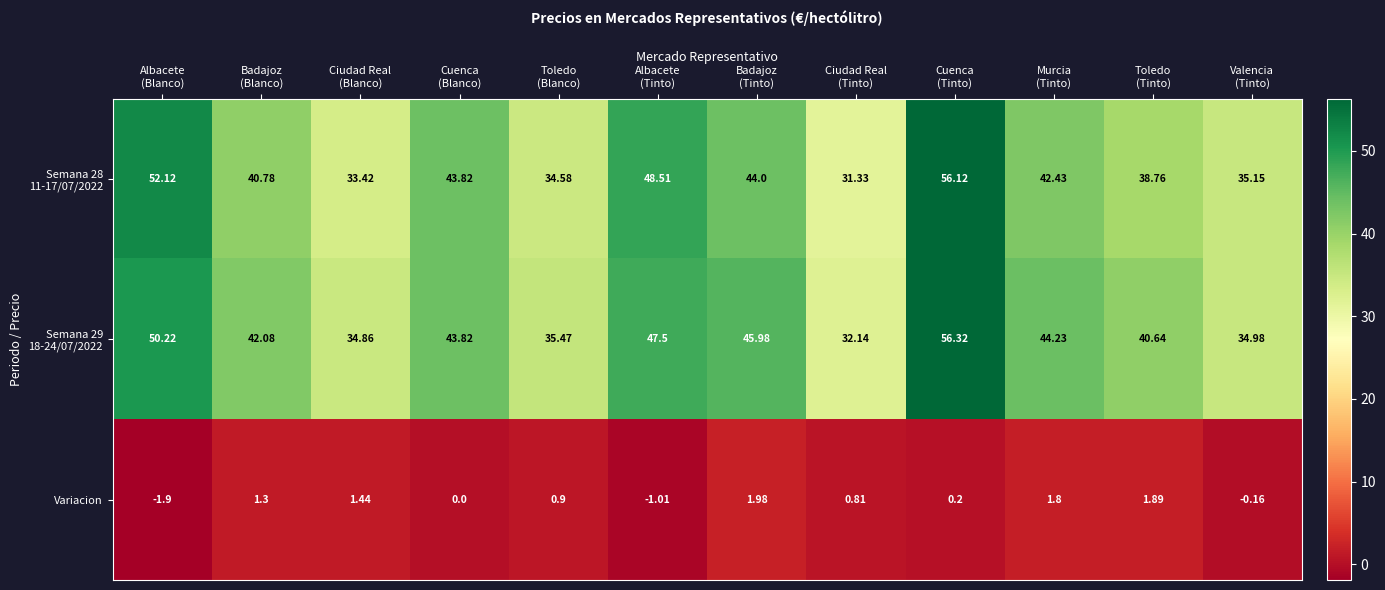

How many data points in Variacion are less than 0?

3